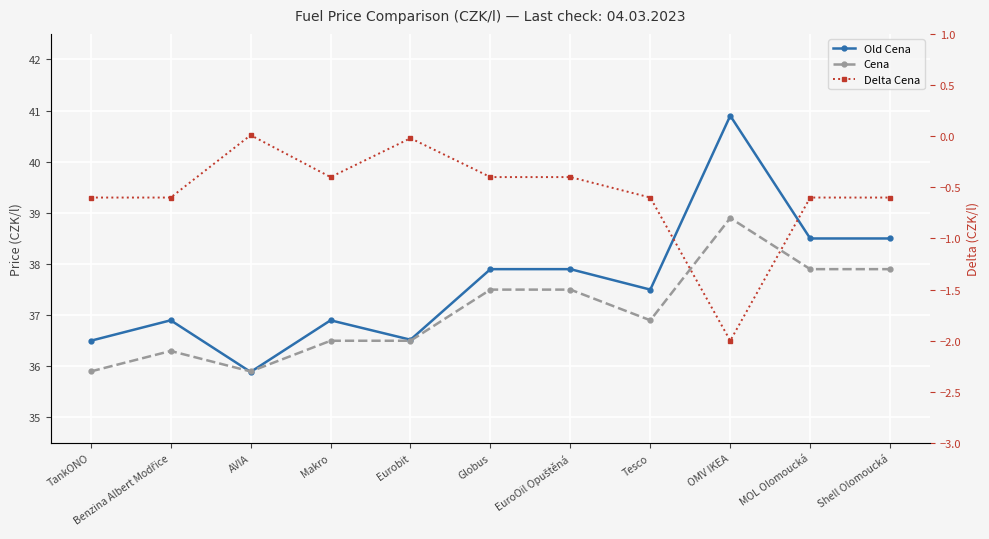

Reading right to left, transcribe all the data shown in this chart.

Old Cena: Shell Olomoucká=38.5	MOL Olomoucká=38.5	OMV IKEA=40.9	Tesco=37.5	EuroOil Opuštěná=37.9	Globus=37.9	Eurobit=36.5	Makro=36.9	AVIA=35.9	Benzina Albert Modřice=36.9	TankONO=36.5
Cena: Shell Olomoucká=37.9	MOL Olomoucká=37.9	OMV IKEA=38.9	Tesco=36.9	EuroOil Opuštěná=37.5	Globus=37.5	Eurobit=36.5	Makro=36.5	AVIA=35.9	Benzina Albert Modřice=36.3	TankONO=35.9
Delta Cena: Shell Olomoucká=-0.6	MOL Olomoucká=-0.6	OMV IKEA=-2.0	Tesco=-0.6	EuroOil Opuštěná=-0.4	Globus=-0.4	Eurobit=-0.0	Makro=-0.4	AVIA=0.0	Benzina Albert Modřice=-0.6	TankONO=-0.6